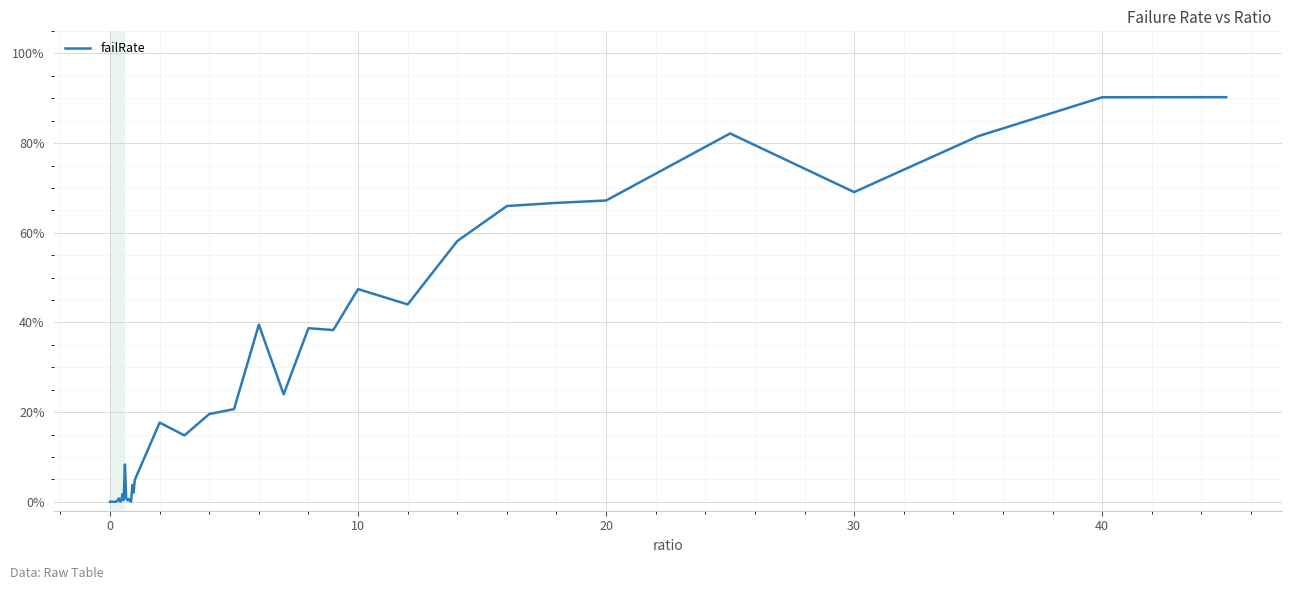

What is the difference between the maximum and minimum values?

90.2